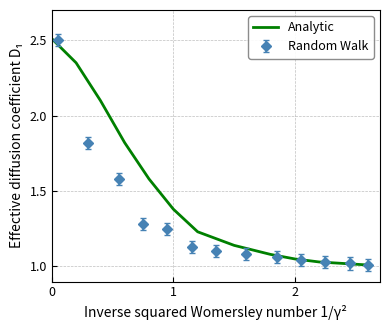

The Analytic series shows 0.9 at 1. True or false?

False